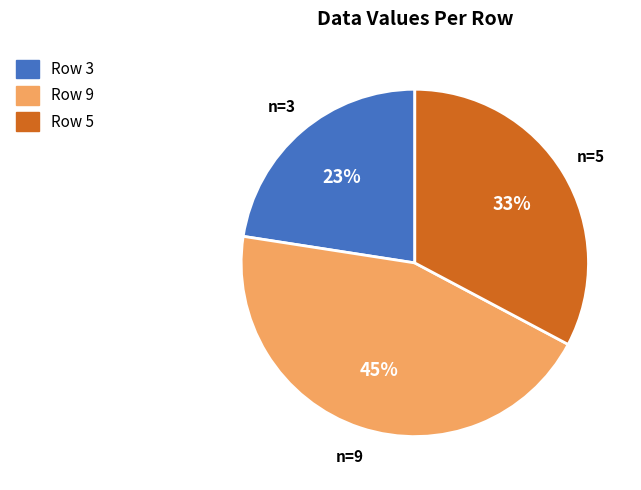

Which slice is the largest?

Row 9